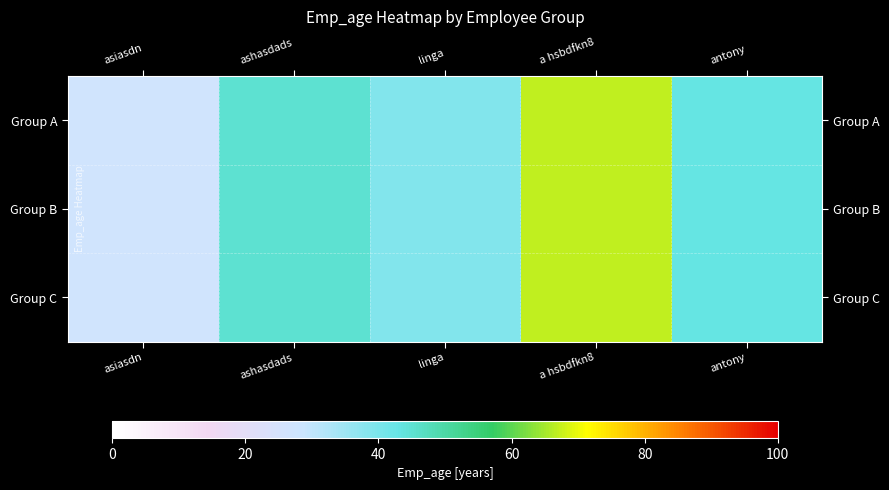

At which category is the sum across all series the highest?

a hsbdfkn8